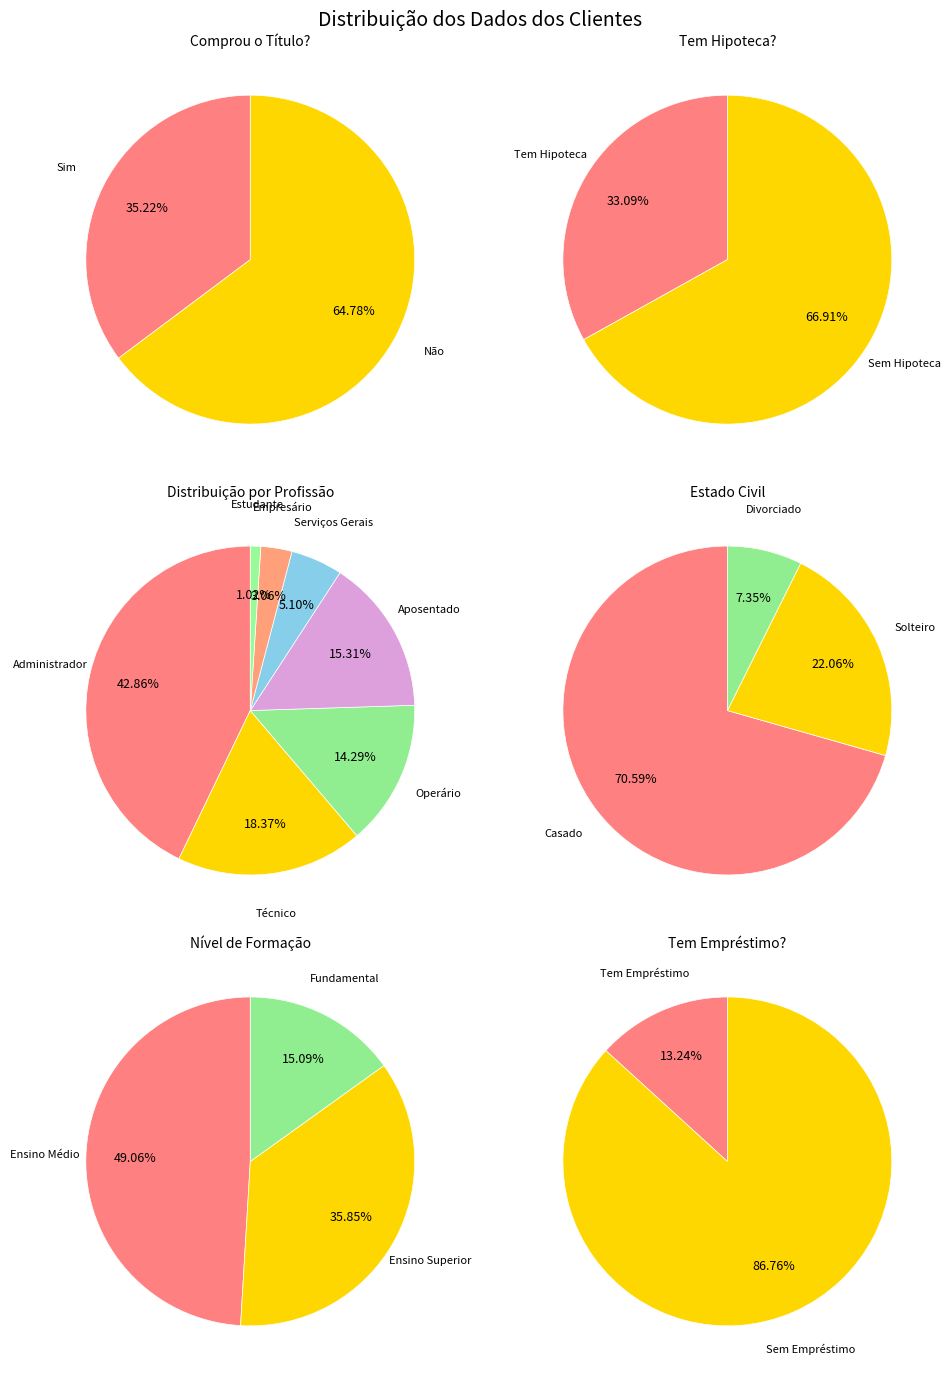

Rank the categories by value from lowest to highest.

Sim, Não